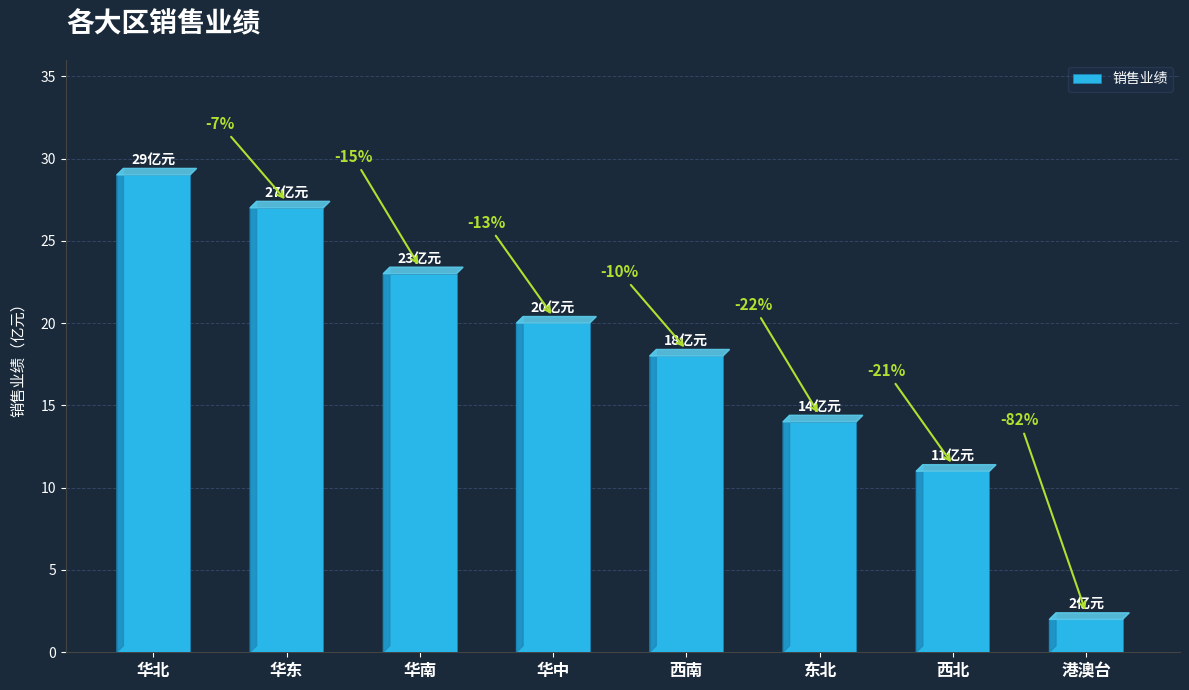

Which has a higher value, 西北 or 港澳台?

西北